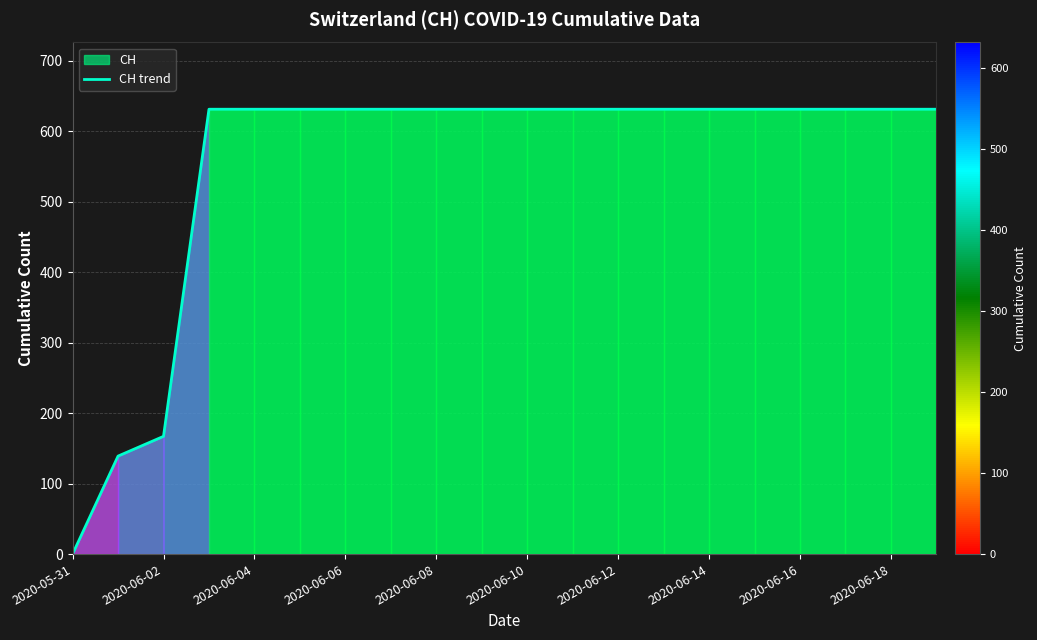

What is the greatest value displayed?

631